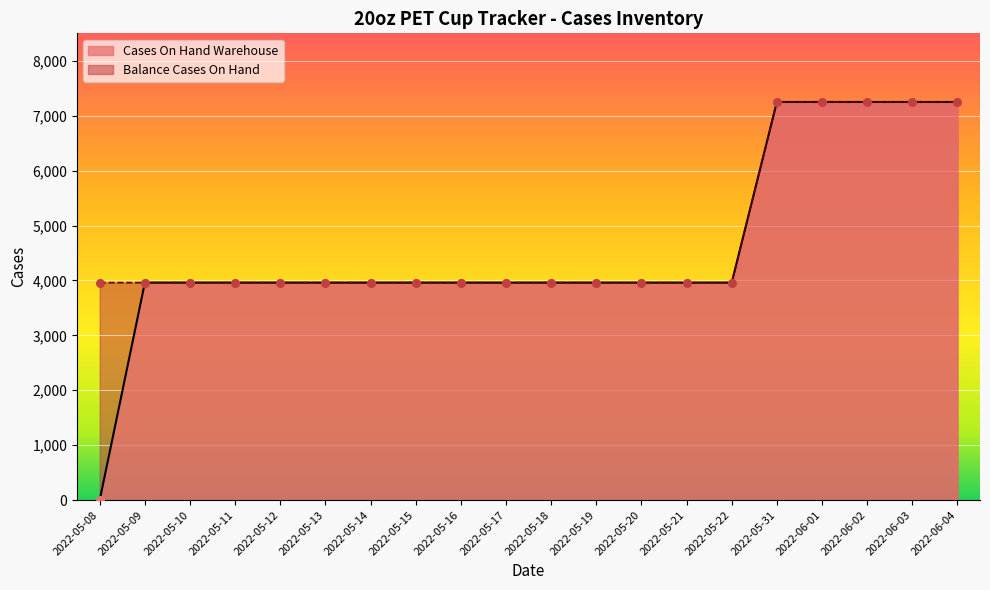

Which series has the largest total across all categories?

Balance Cases On Hand